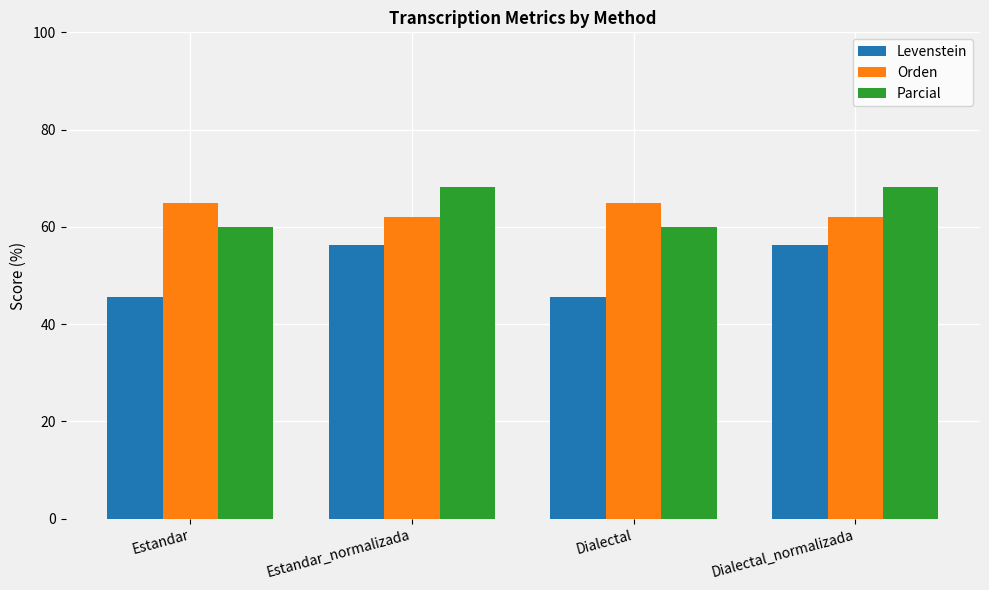

At how many categories does at least one series exceed 55?

4